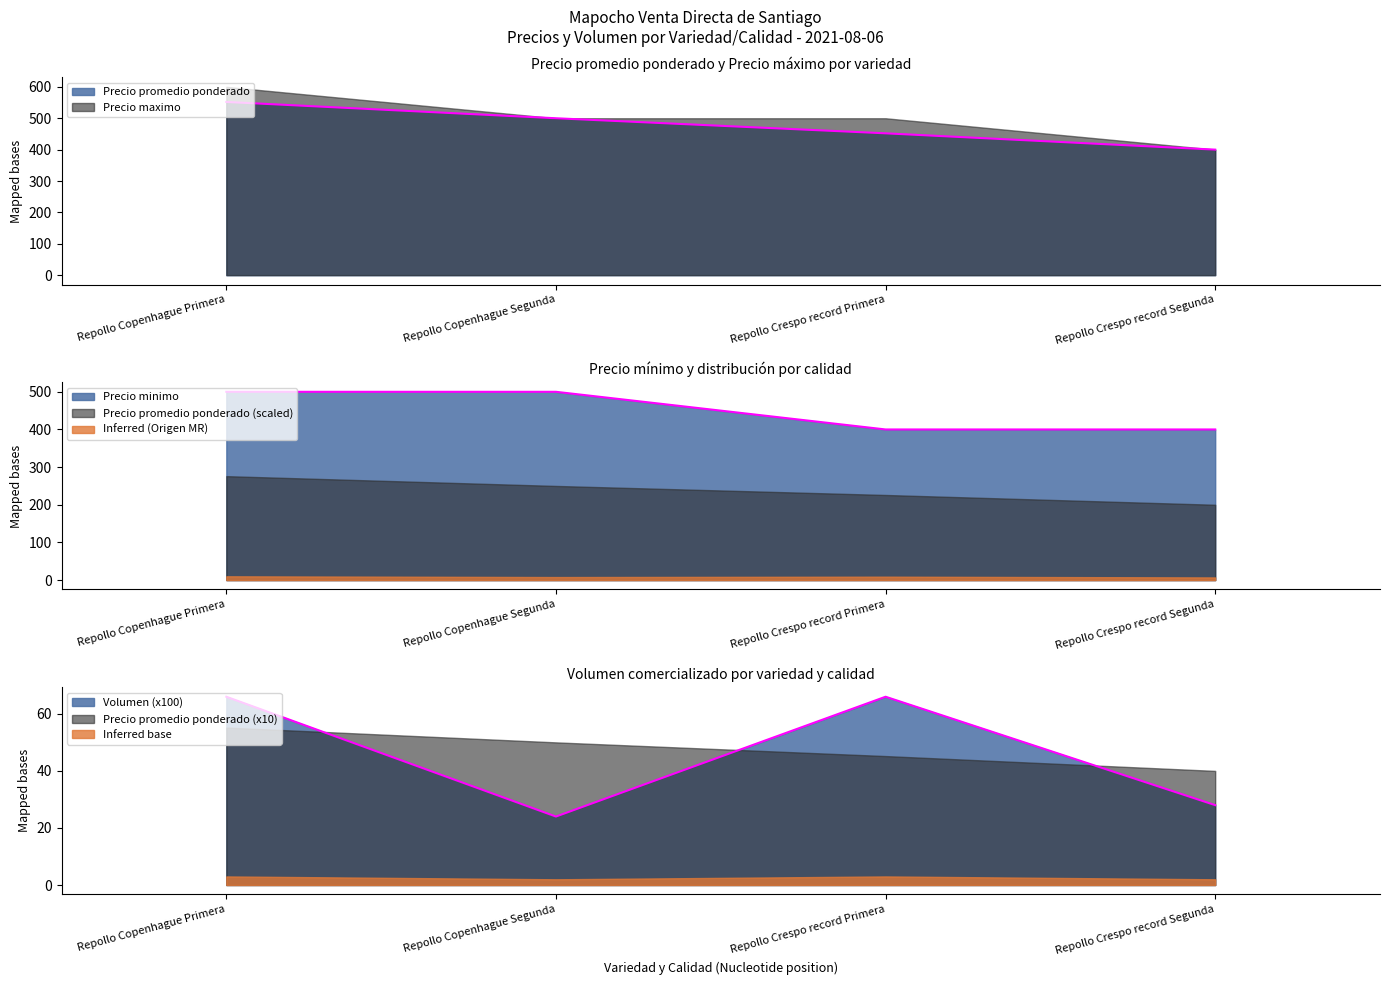

True or false: Precio promedio ponderado and Volumen cross at least once.

False